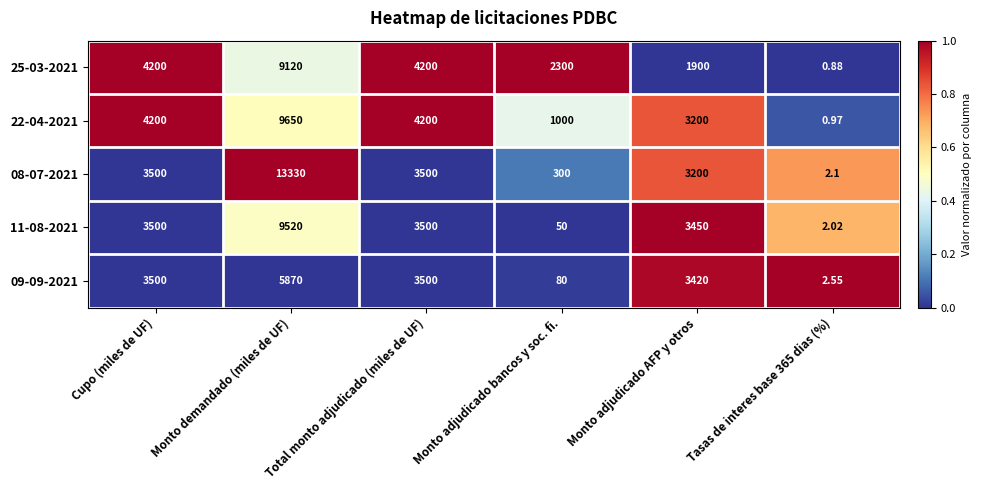

At which category does the chart reach its peak across all series?

Monto demandado (miles de UF)